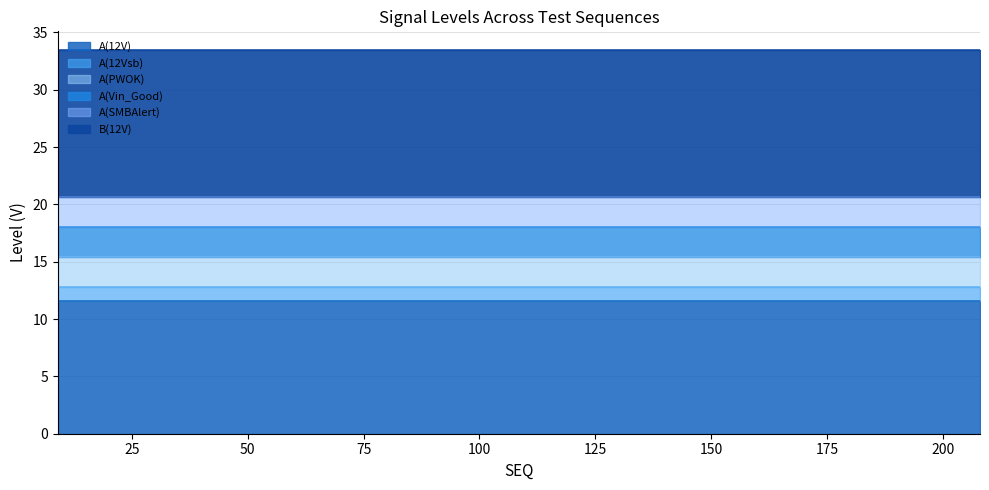

At which category is the sum across all series the highest?

9